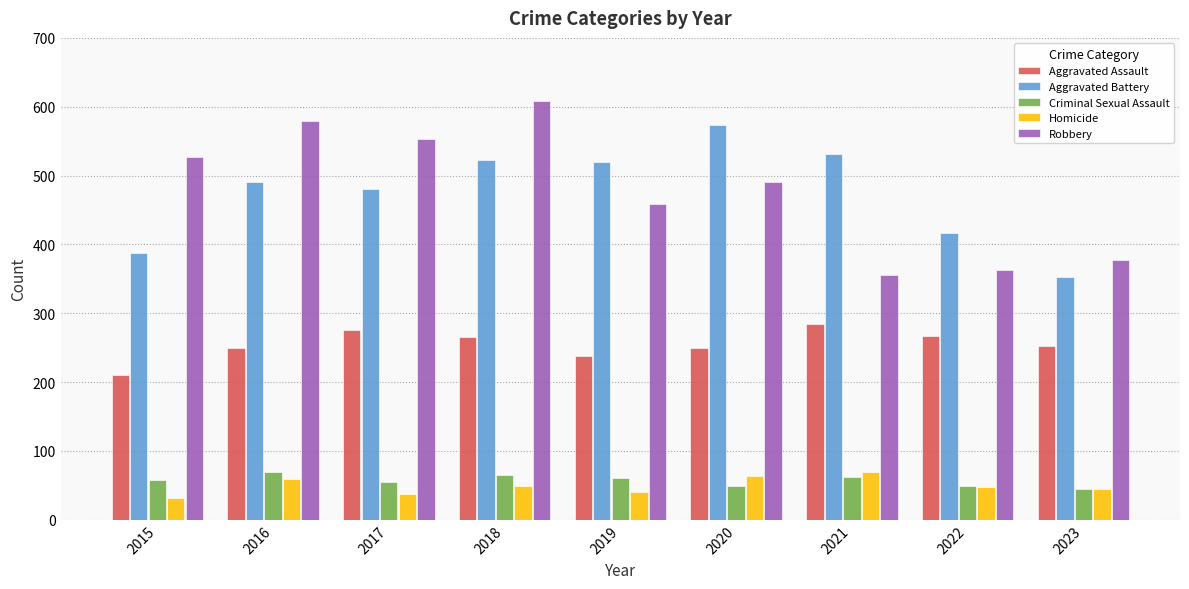

What is the total value across all series at 2021?

1302